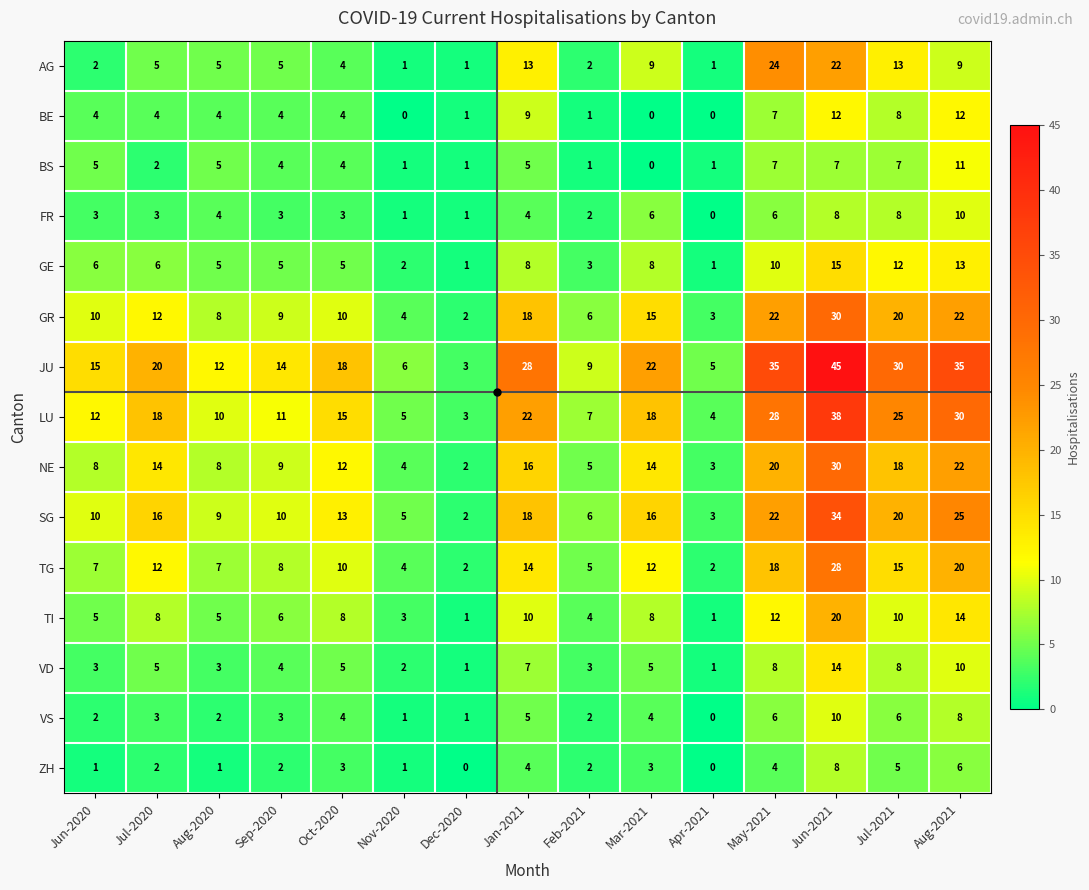

Between Dec-2020 and Jul-2021, which series saw the biggest shift?

JU